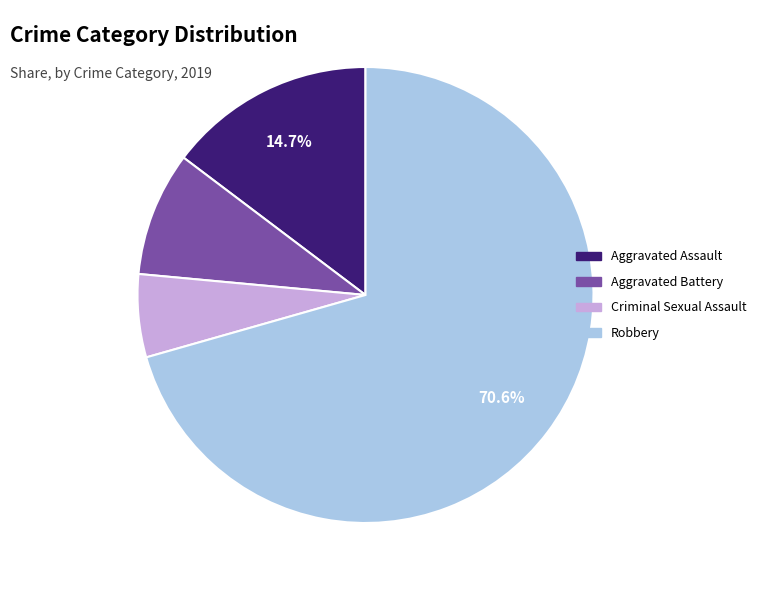

How many slices are in this pie chart?

4